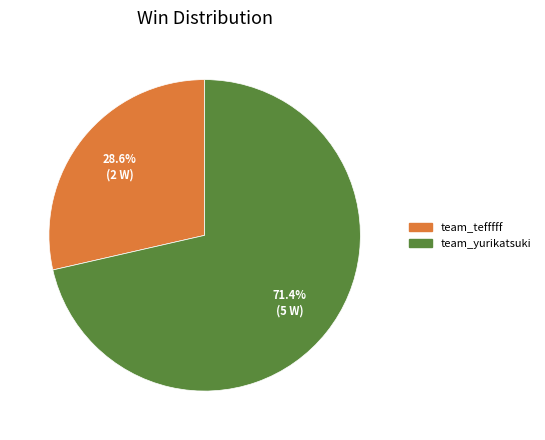

To the nearest percent, what portion does team_tefffff represent?

29%